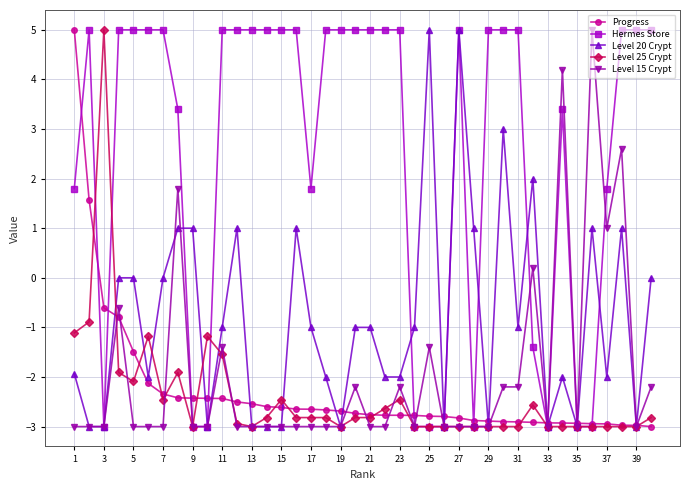

How many values in the Level 25 Crypt series are below -2?

32